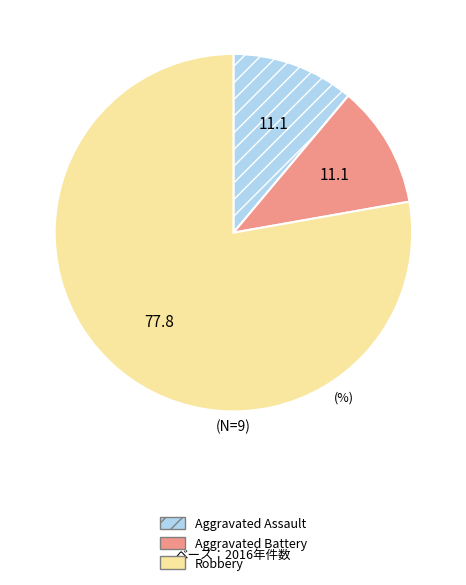

Is there any slice that represents more than half of the pie?

Yes